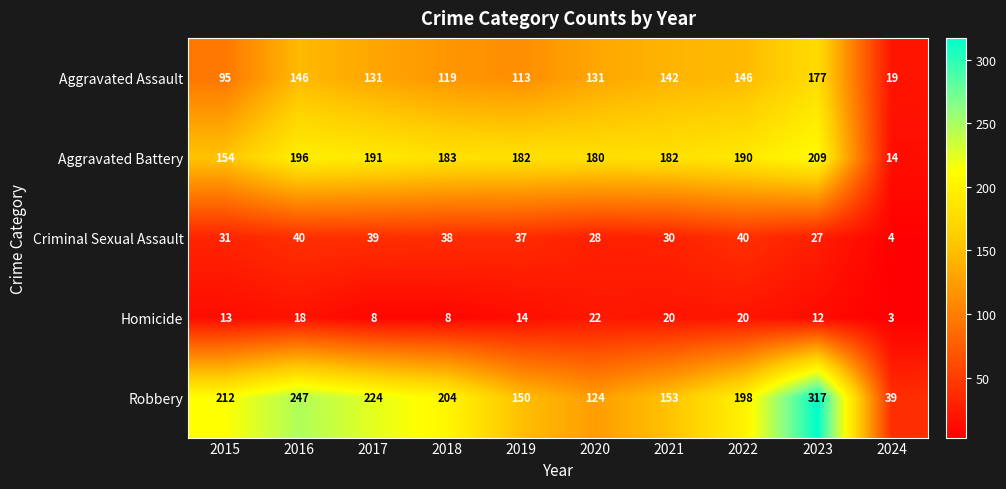

How many series are shown in this chart?

5